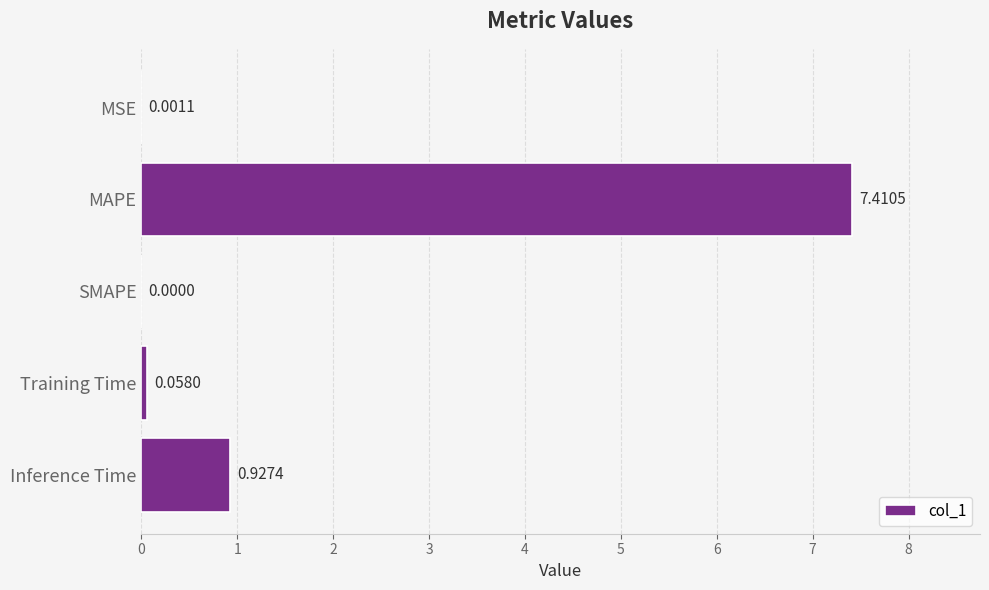

What is the greatest value displayed?

7.4